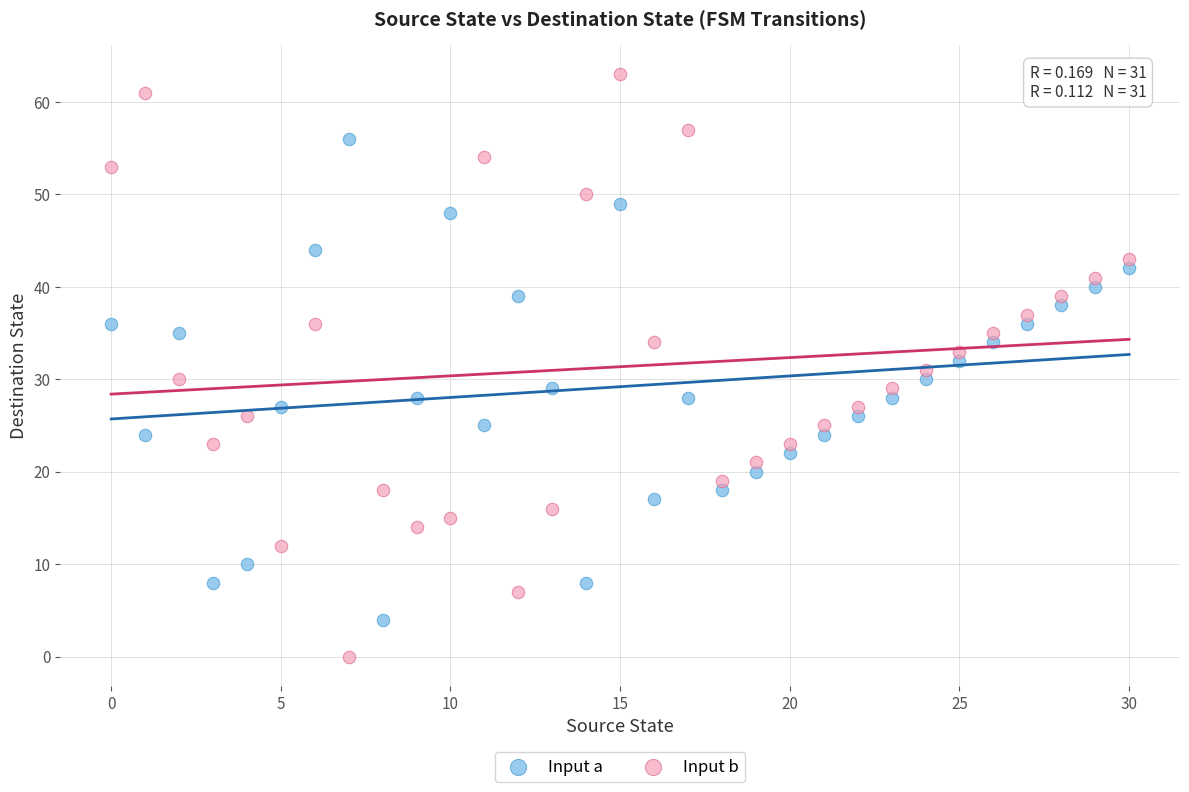

What are all the series names shown in the legend?

Input a, Input b